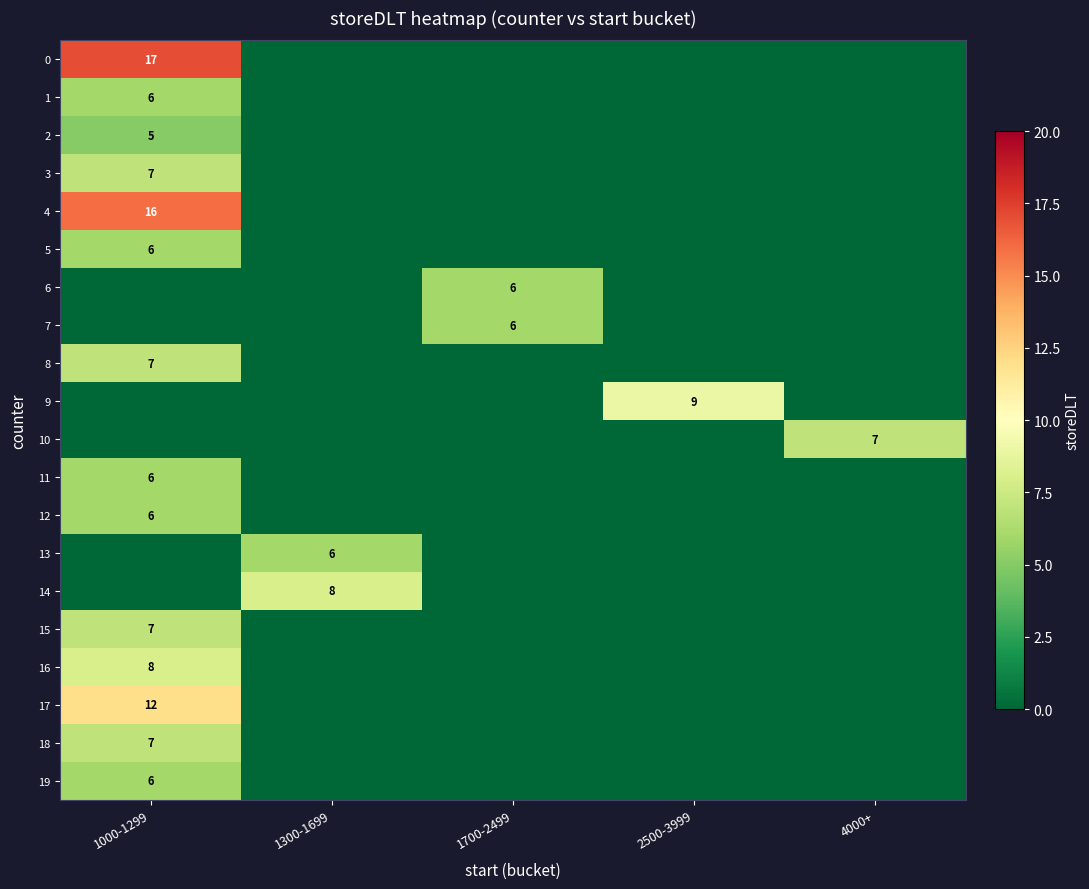

The 5 series shows 6 at 1000-1299. True or false?

True